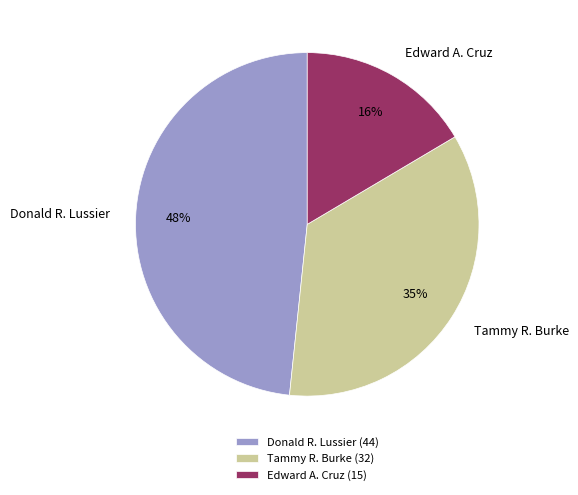

Is there a majority slice in this chart?

No